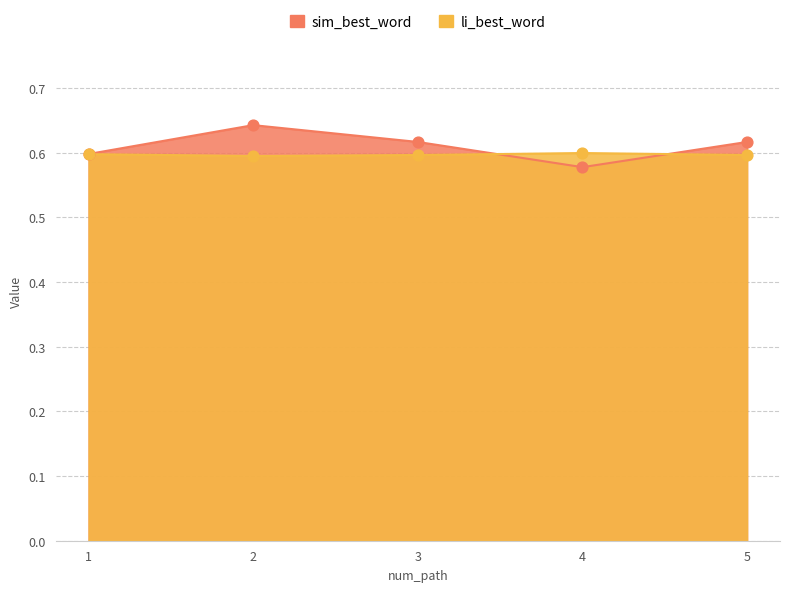

At how many categories does at least one series exceed 0?

5